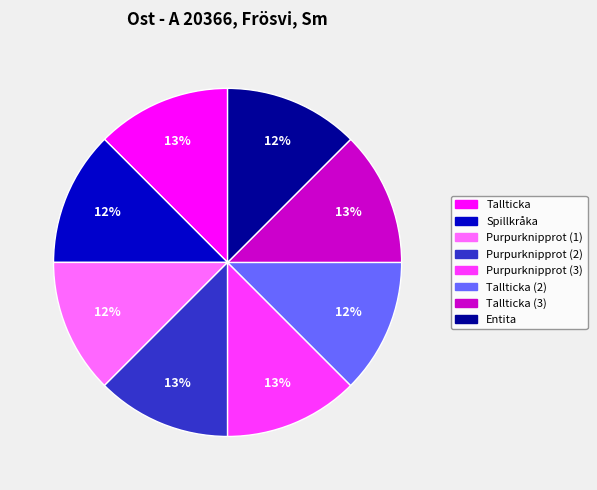

Combined, do Tallticka (3) and Purpurknipprot (1) account for over 50%?

No